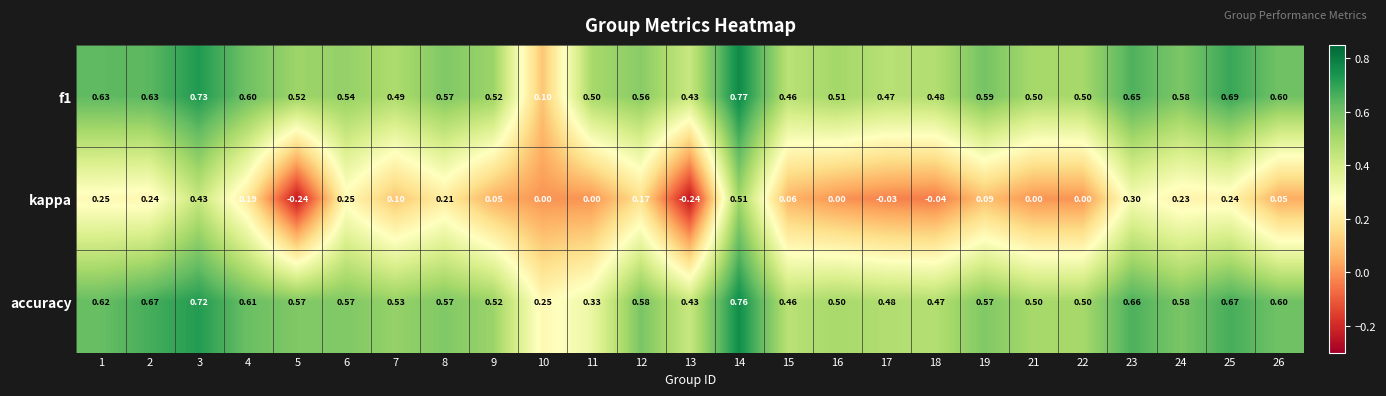

Between 8 and 13, which series saw the biggest shift?

kappa